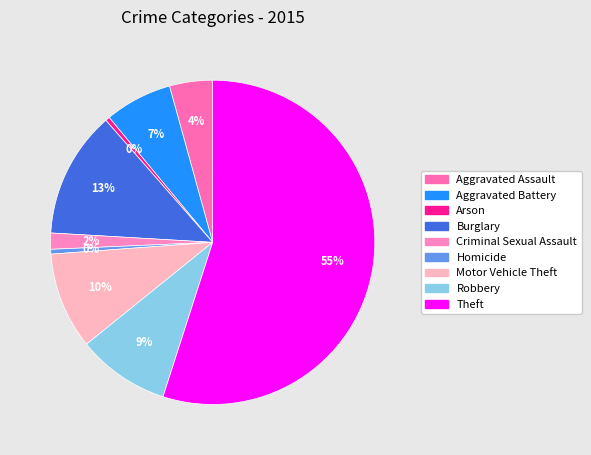

Is Theft the majority of the pie?

Yes